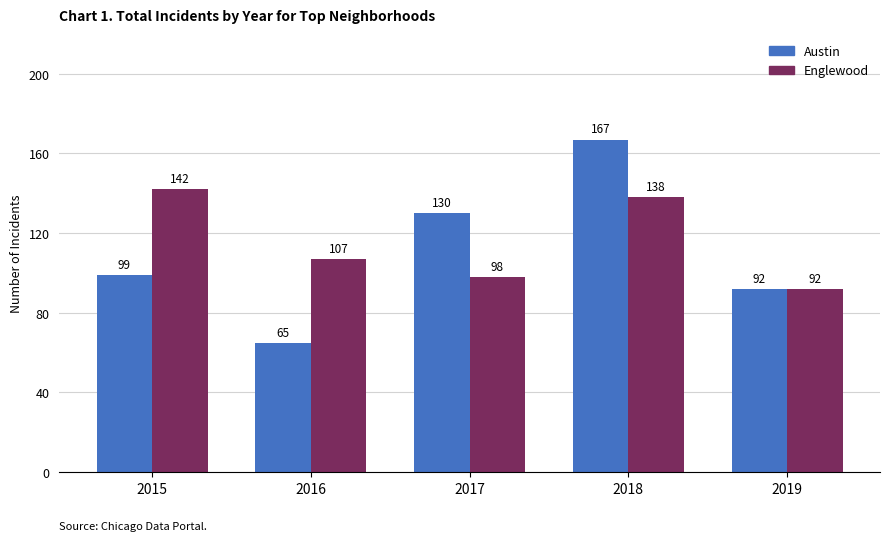

At which label does Englewood reach its minimum?

2019